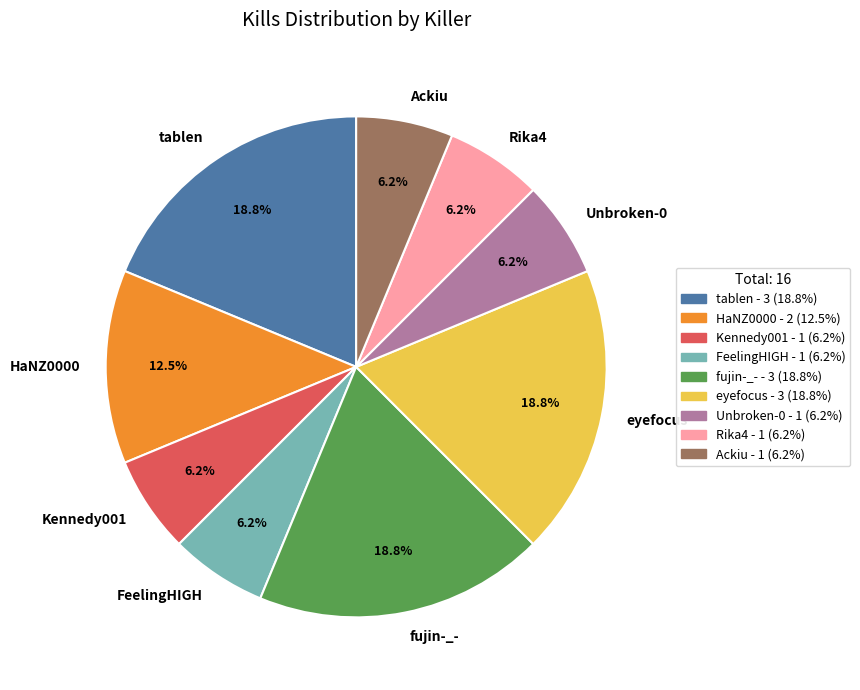

Count the number of slices in the pie.

9